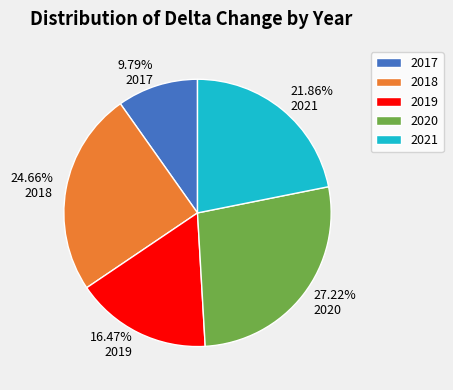

Is it true that 2021 is 22% of the pie?

True